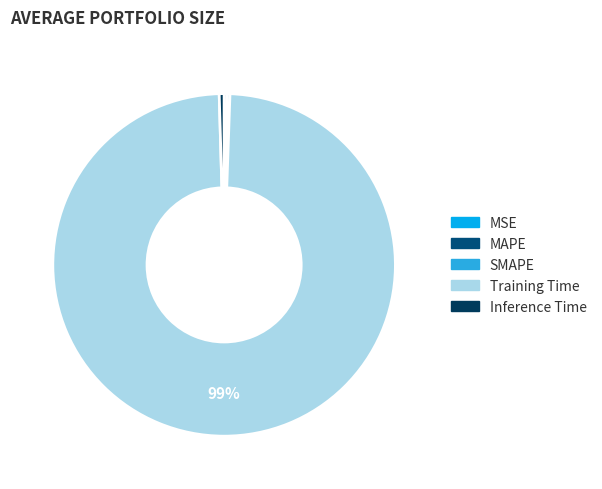

Combined, do SMAPE and Inference Time account for over 50%?

No